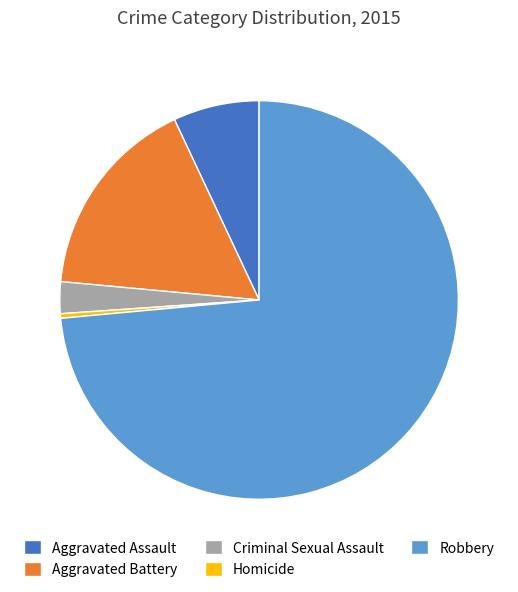

Which has a higher value, Aggravated Assault or Homicide?

Aggravated Assault